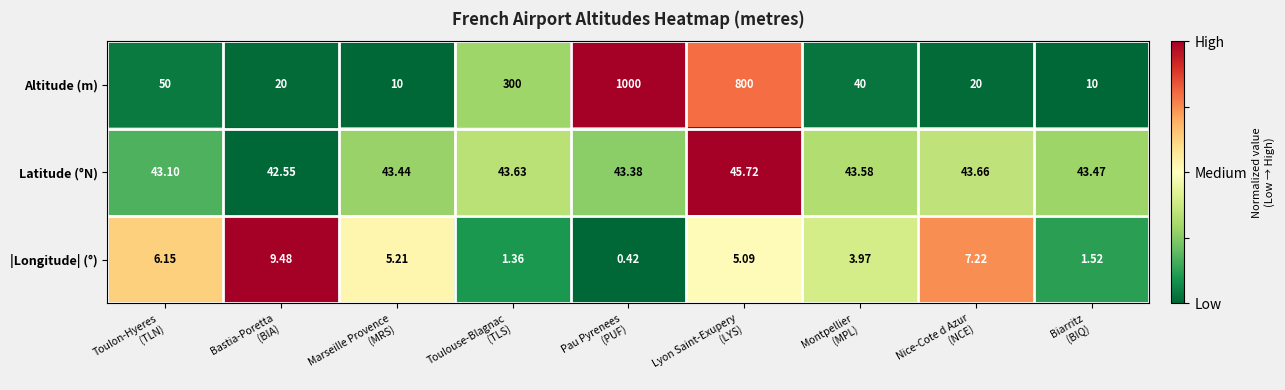

Which series has the largest total across all categories?

Altitude (m)